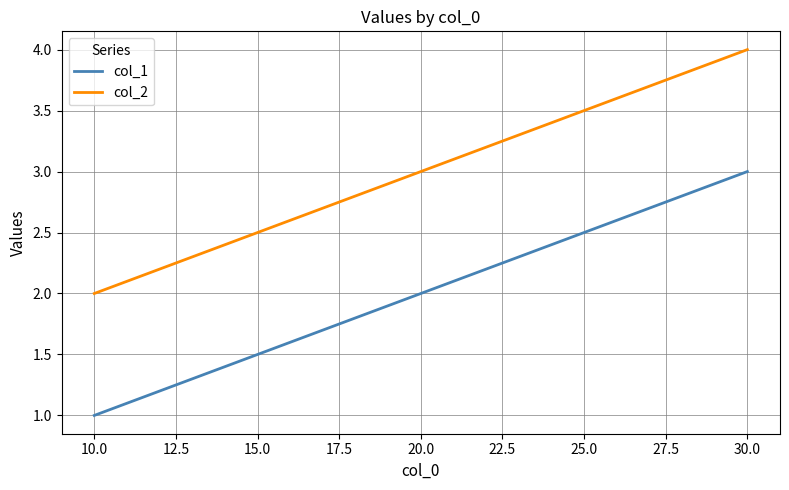

Reading left to right, transcribe all the data shown in this chart.

col_1: 1	2	3
col_2: 2	3	4